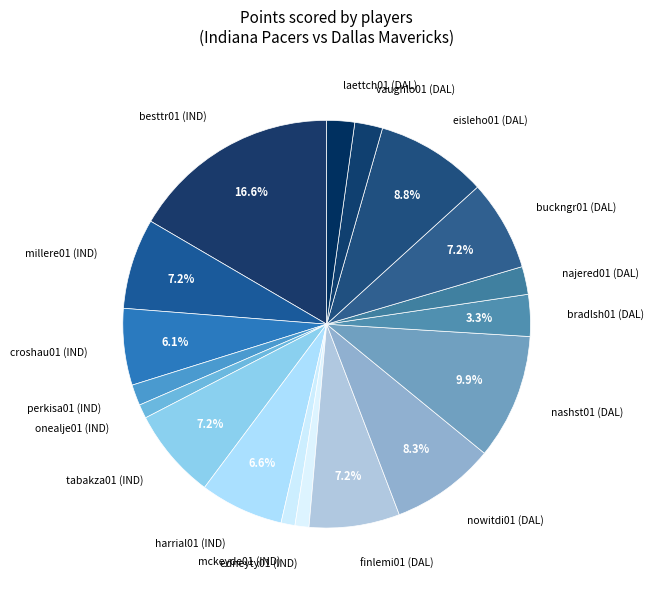

Is the sum of buckngr01 and croshau01 greater than half?

No